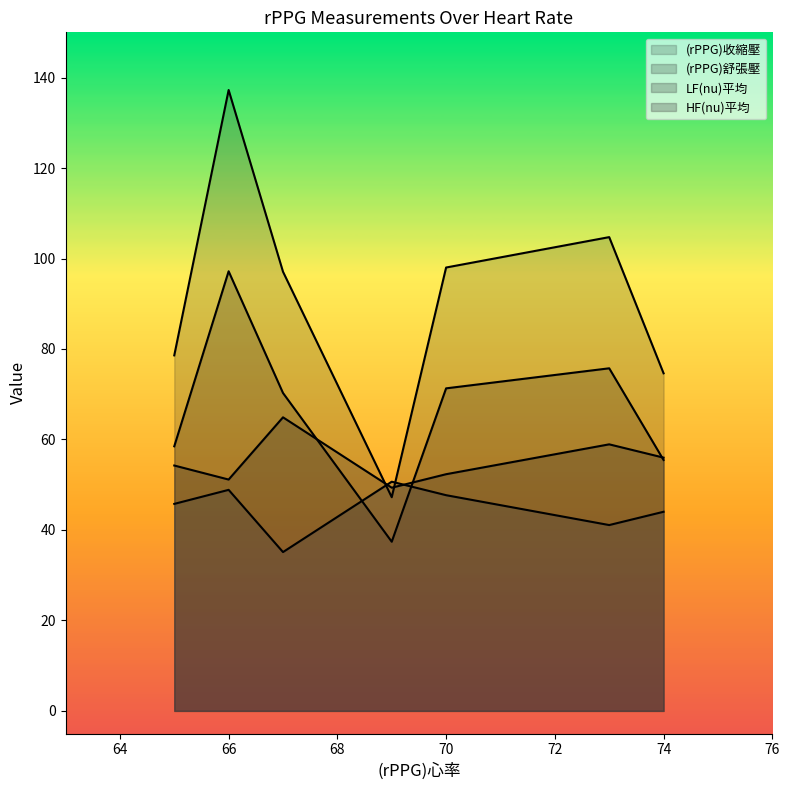

How many values in the HF(nu)平均 series are below 45?

3